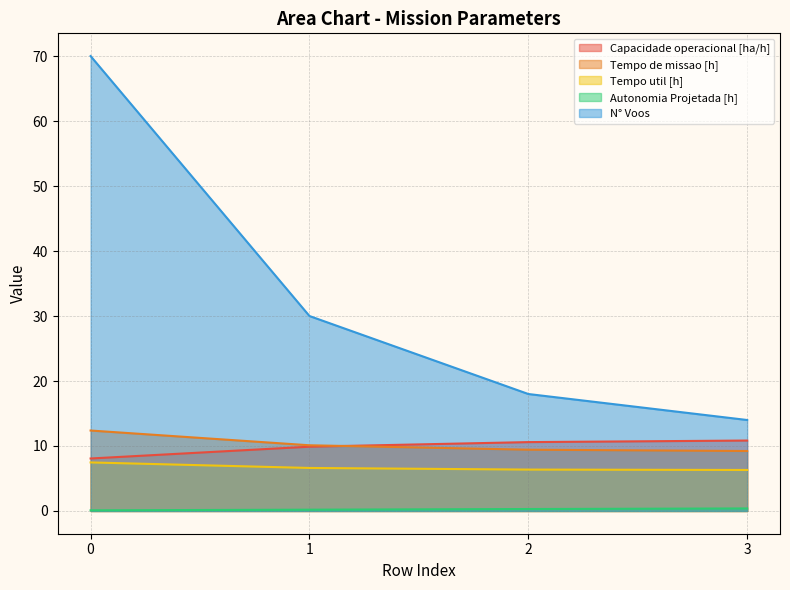

Is the value of N° Voos at 0 greater than the value of Tempo de missao [h] at 0?

Yes